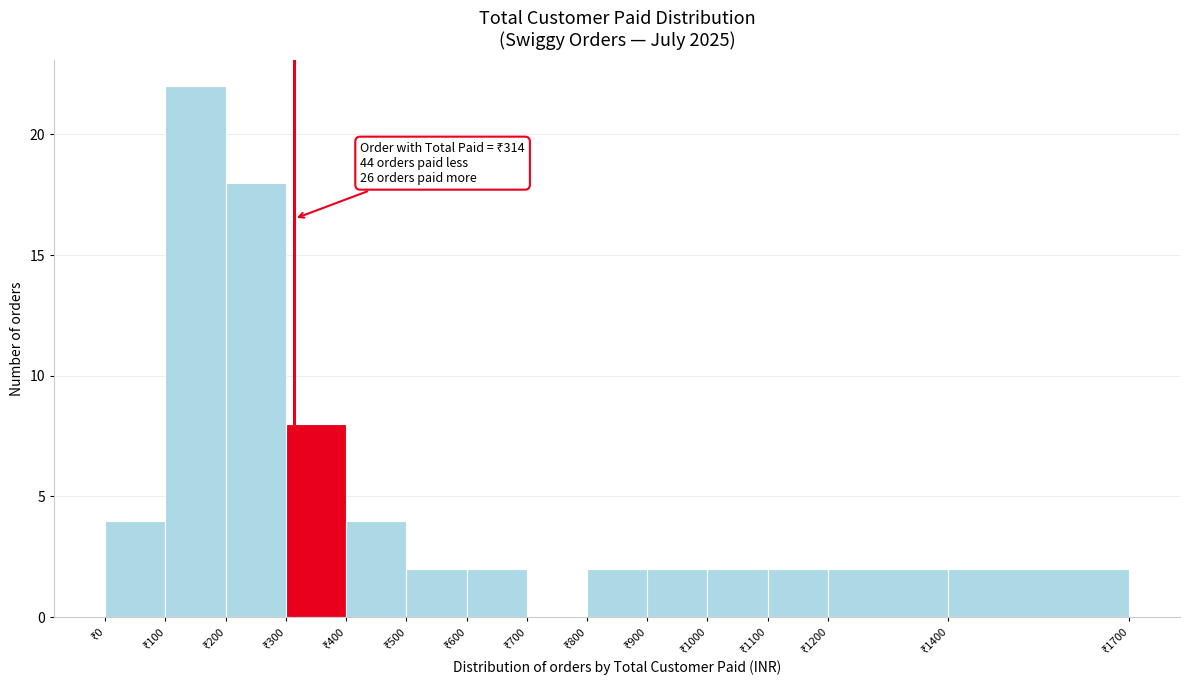

Which range on the x-axis has the tallest bar?

100 to 200